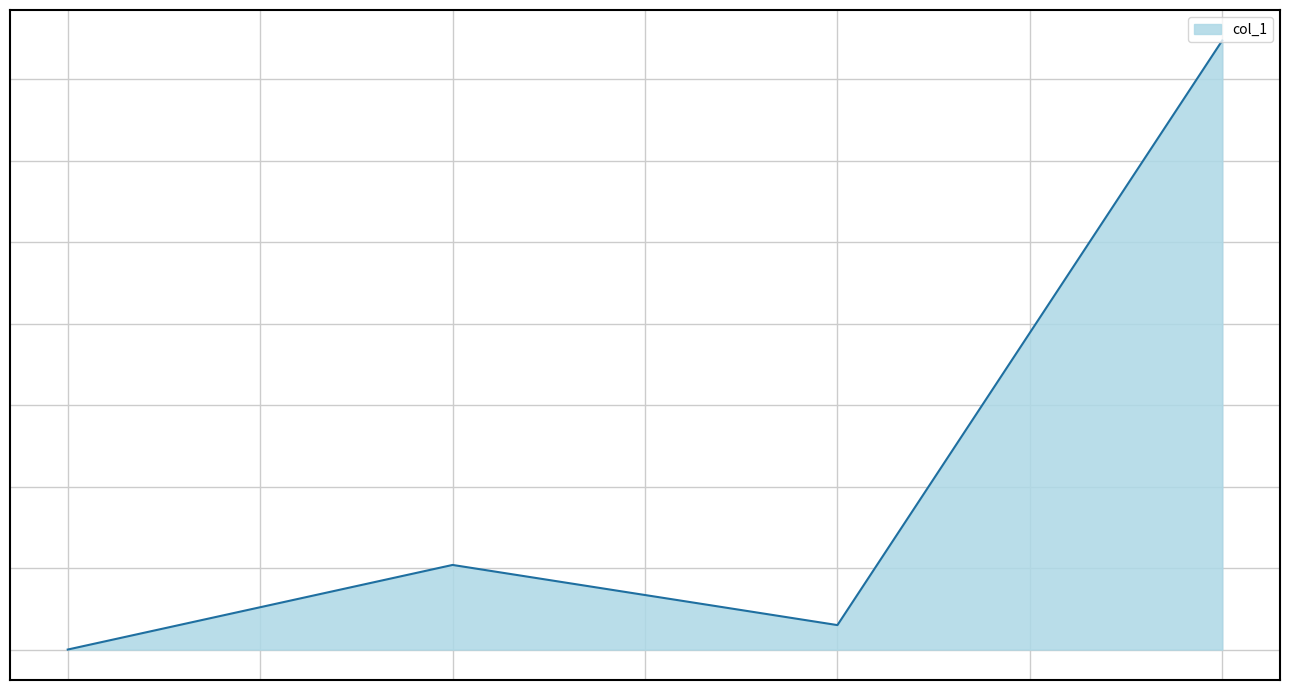

What is the difference between the second highest and second lowest values?

36.9